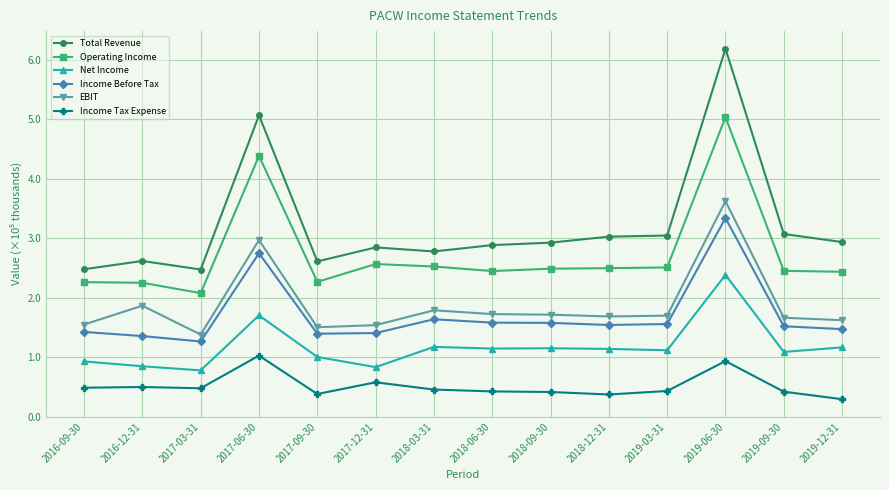

Which category has the lowest value in the Income Tax Expense series?

2019-12-31